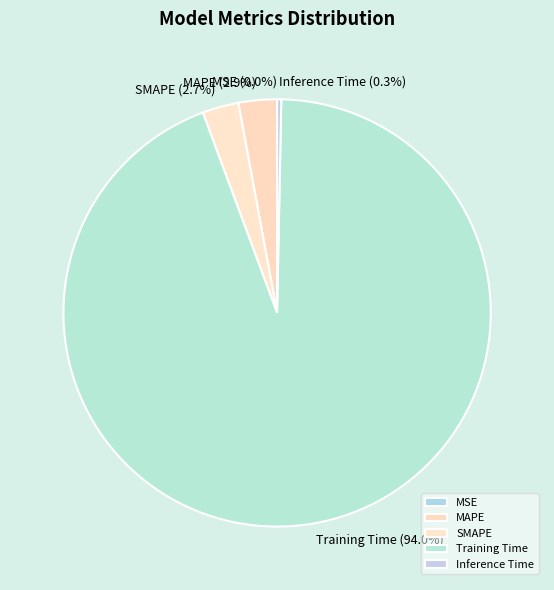

How many slices are in this pie chart?

5